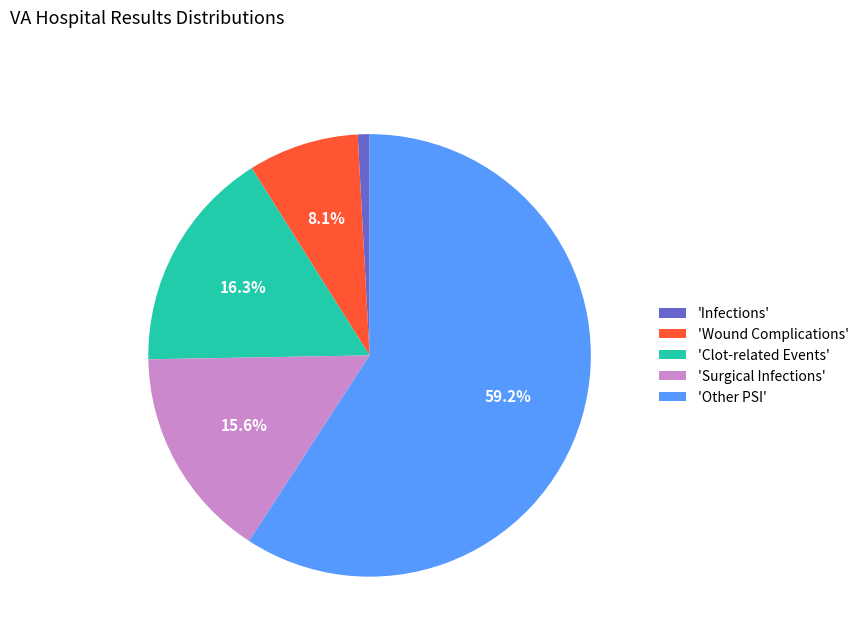

Rank the categories by value from highest to lowest.

'Other PSI', 'Clot-related Events', 'Surgical Infections', 'Wound Complications', 'Infections'